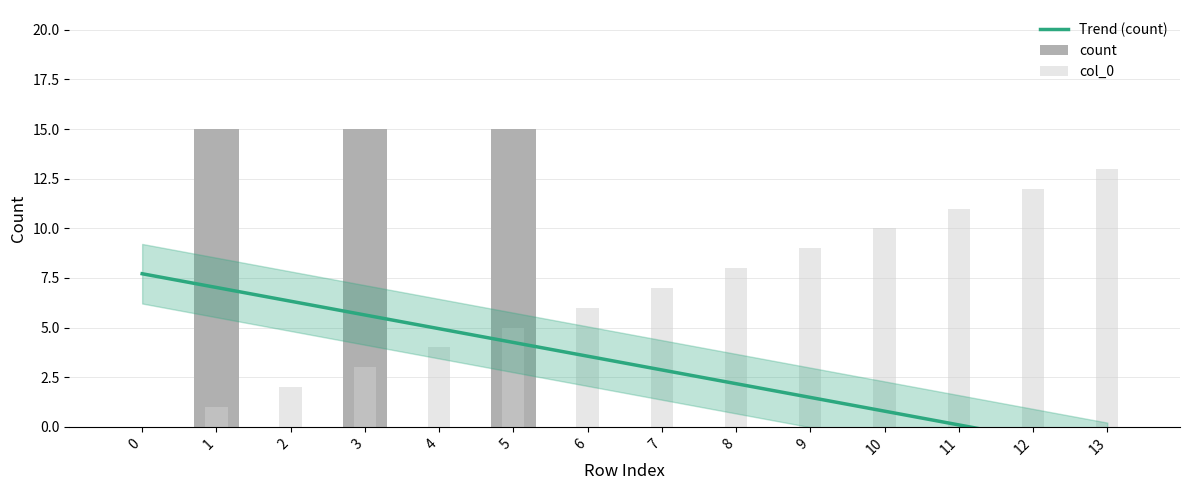

Which series has the largest total across all categories?

col_0